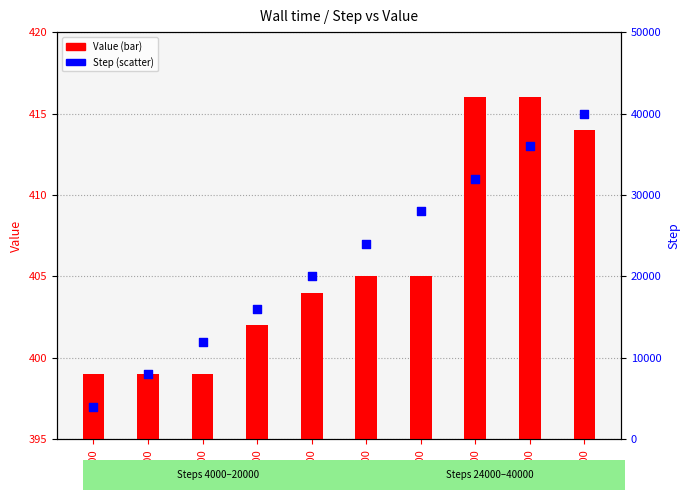

What is the total value across all series at 32000?

32416